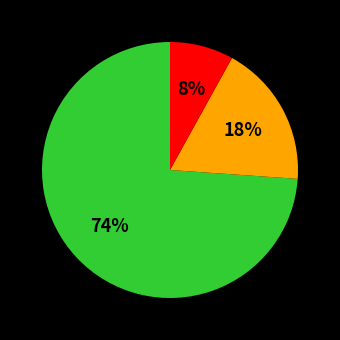

To the nearest percent, what is the difference between the largest and smallest slice percentages?

66%